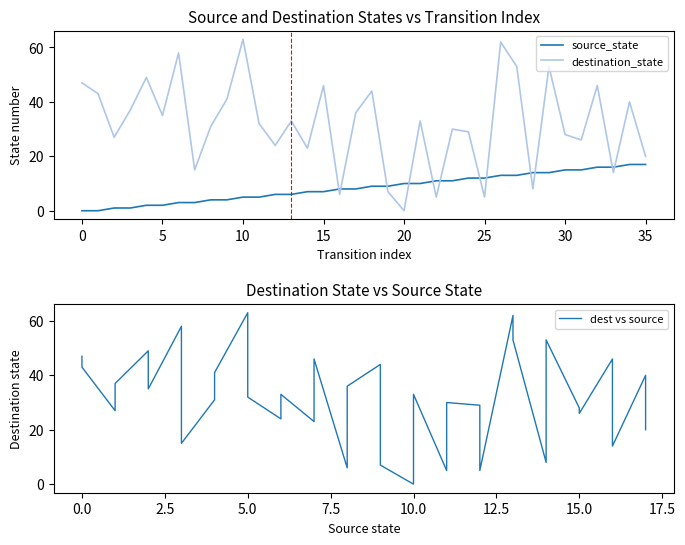

Reading right to left, extract all data points from this chart.

source_state: 17	17	16	16	15	15	14	14	13	13	12	12	11	11	10	10	9	9	8	8	7	7	6	6	5	5	4	4	3	3	2	2	1	1	0	0
destination_state: 20	40	14	46	26	28	53	8	53	62	5	29	30	5	33	0	7	44	36	6	46	23	33	24	32	63	41	31	15	58	35	49	37	27	43	47